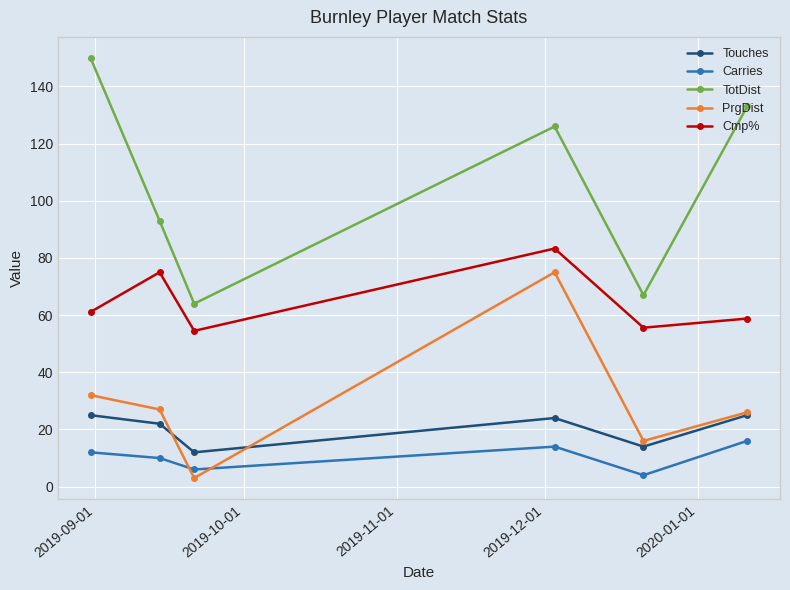

What is the sum of all Touches values?

122.0